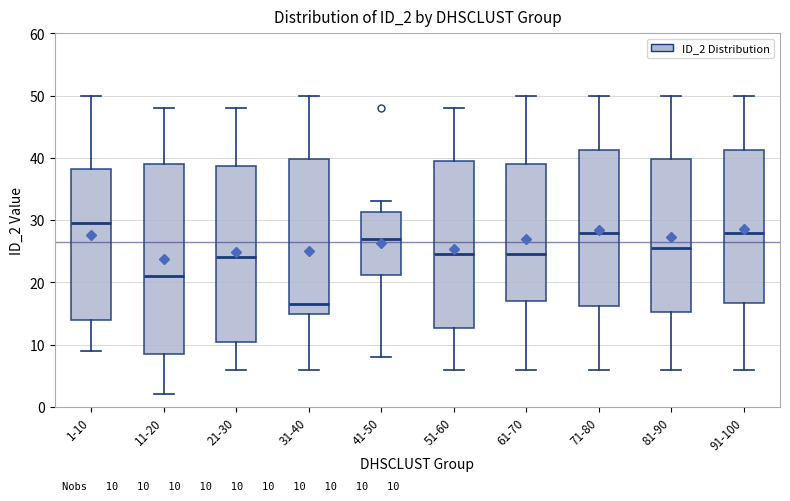

Which box has the lowest median line?

31-40